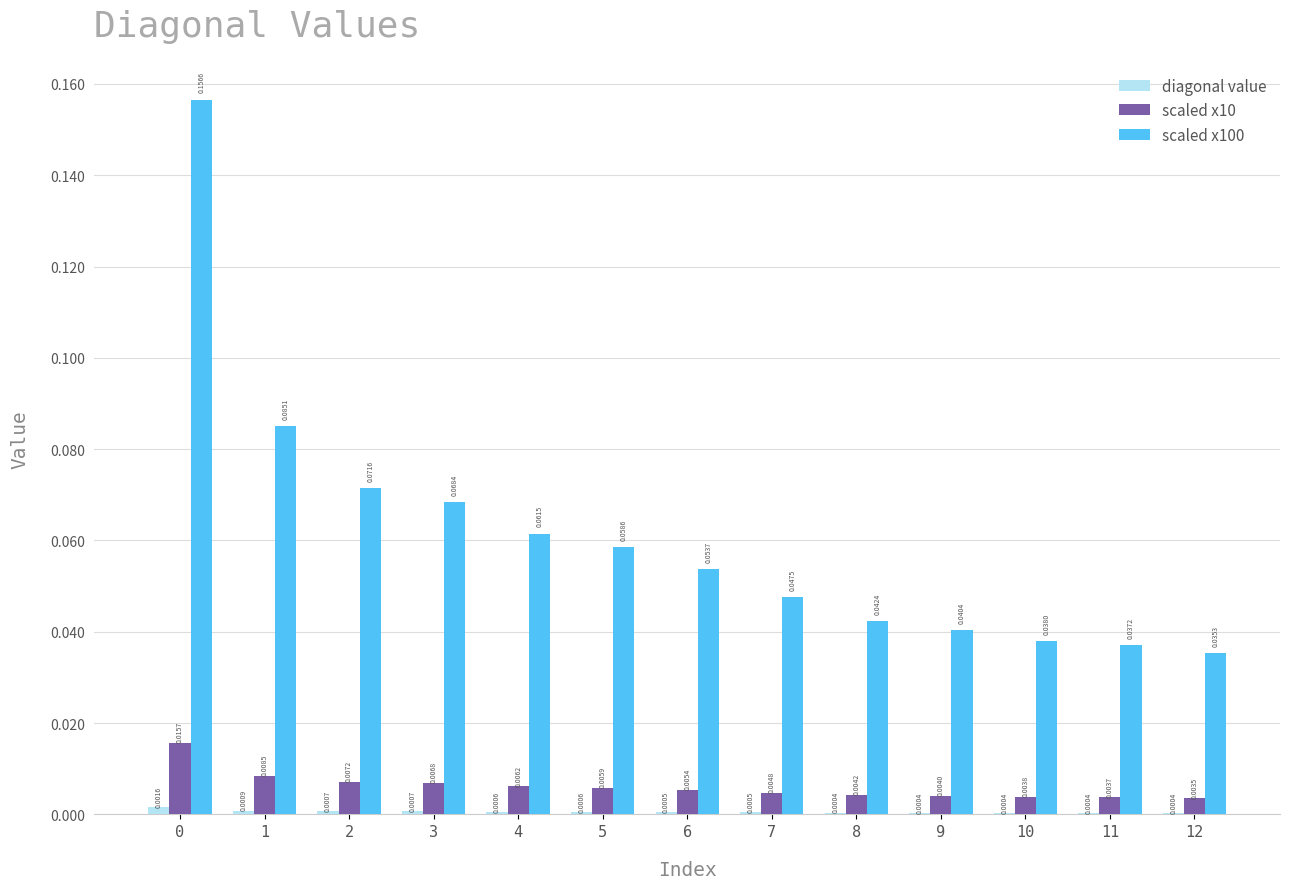

How many categories are shown in the chart?

13